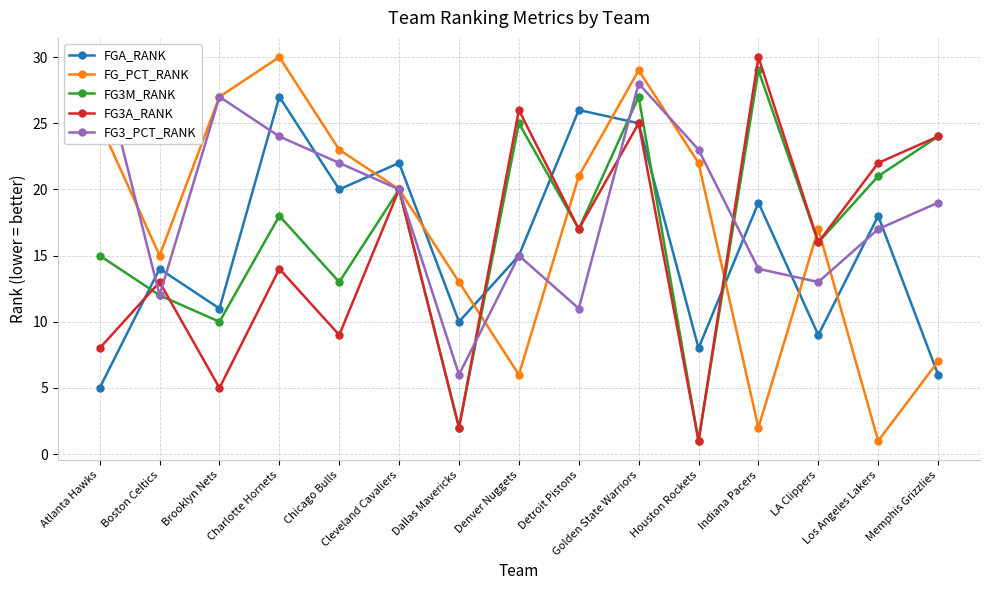

Between Atlanta Hawks and Chicago Bulls, which is larger?

Chicago Bulls